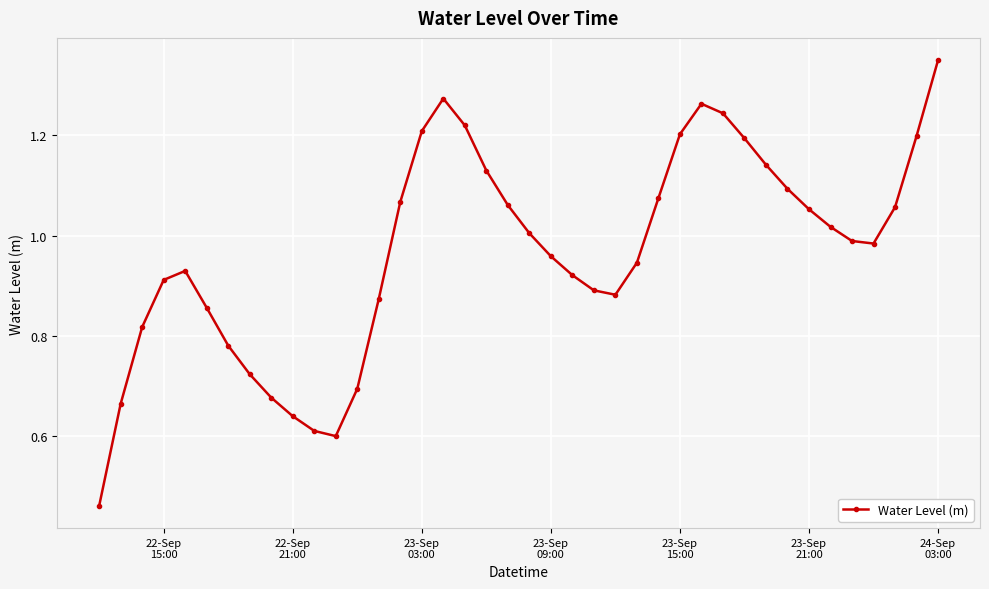

What is the sum of all values?

38.7